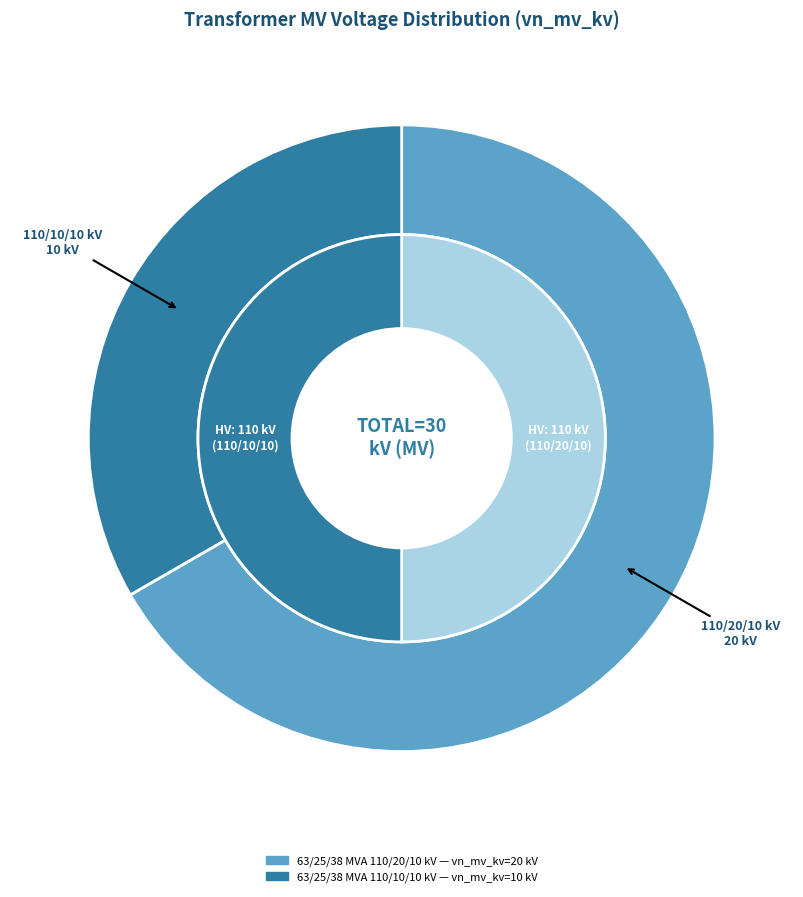

To the nearest percent, what is the difference between the largest and smallest slice percentages?

33%